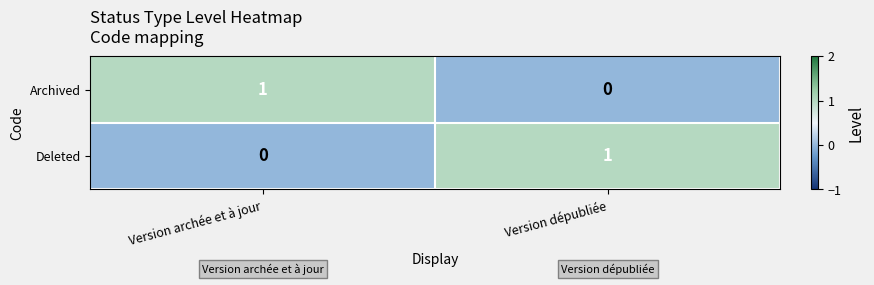

What is the spread (max minus min) of values at Version dépubliée?

1